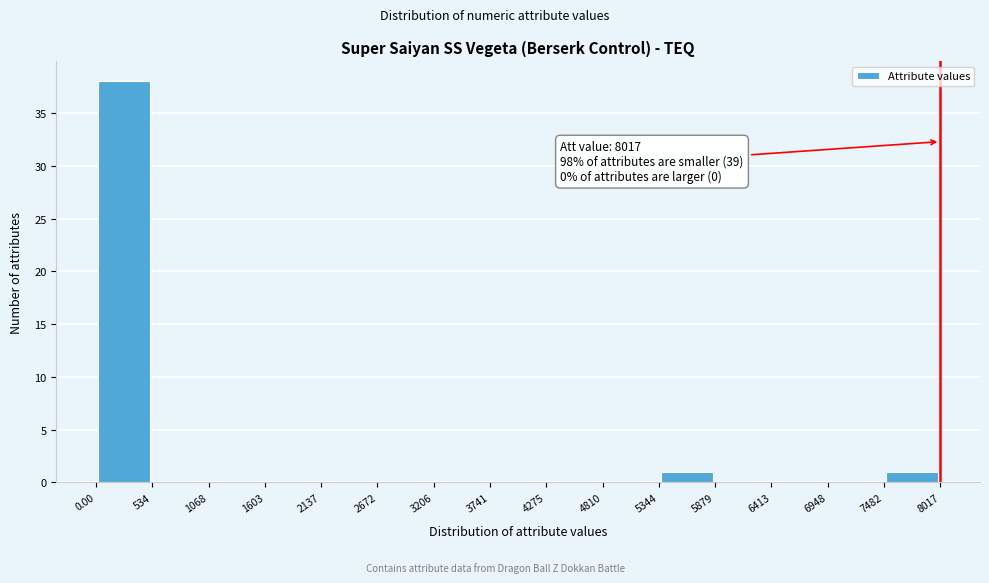

Over which range of the x-axis is the bar tallest?

0.00 to 534